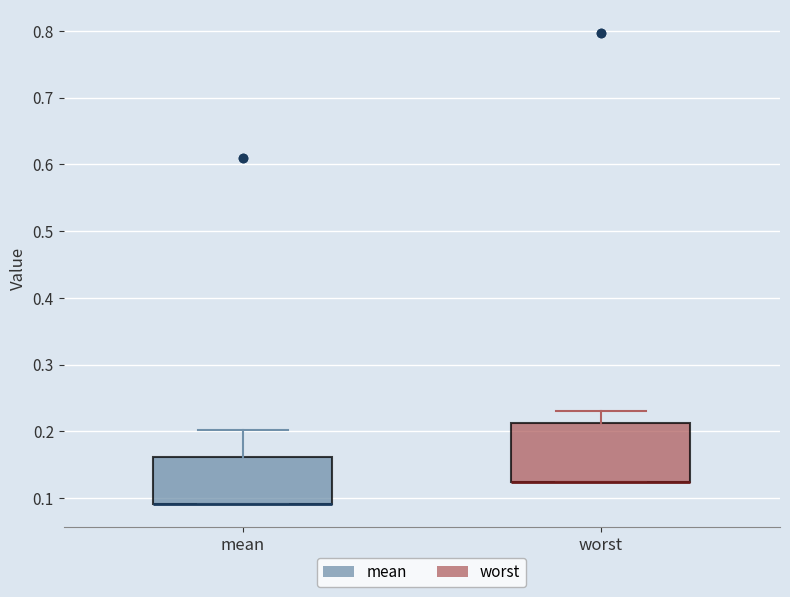

Reading left to right, transcribe this box plot: for each box, give where its median line is, the range the box spans, and where its two whiskers end, as read against the y-axis. The values are not printed on the chart, so give them approximately, as read against the axis.

mean: median 0.09 (drawn on the box's lower edge), box 0.09 to 0.16, whiskers 0.09 to 0.20
worst: median 0.12 (drawn on the box's lower edge), box 0.12 to 0.21, whiskers 0.12 to 0.23